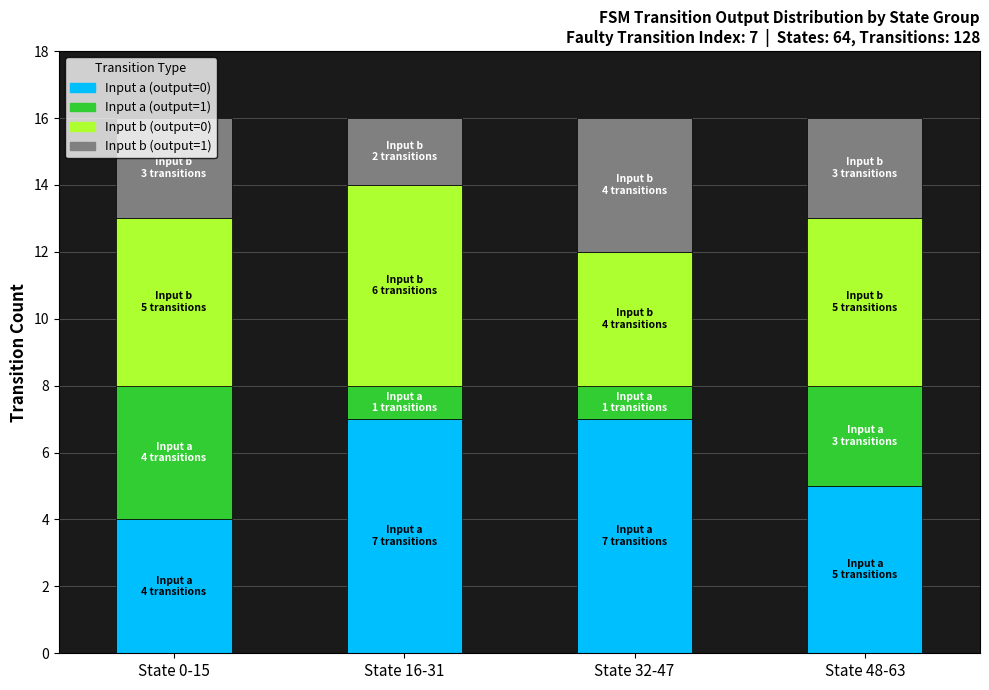

Does the chart contain any negative values?

No